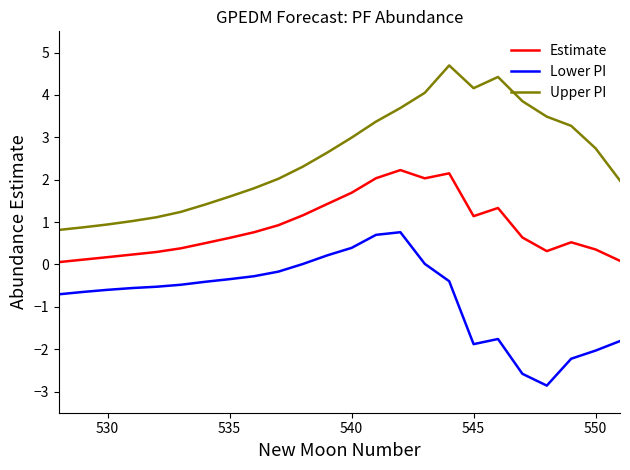

True or false: Upper PI and Lower PI intersect in this chart.

False